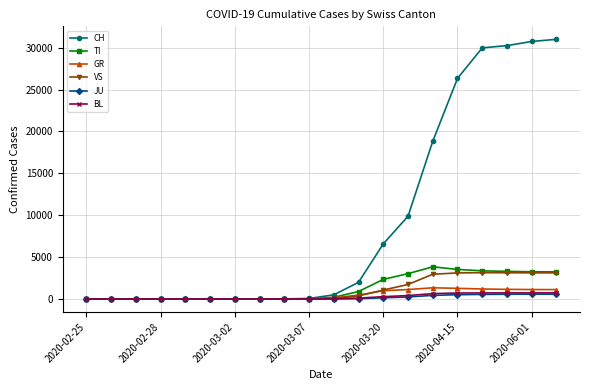

How many values in the JU series are below 8?

10